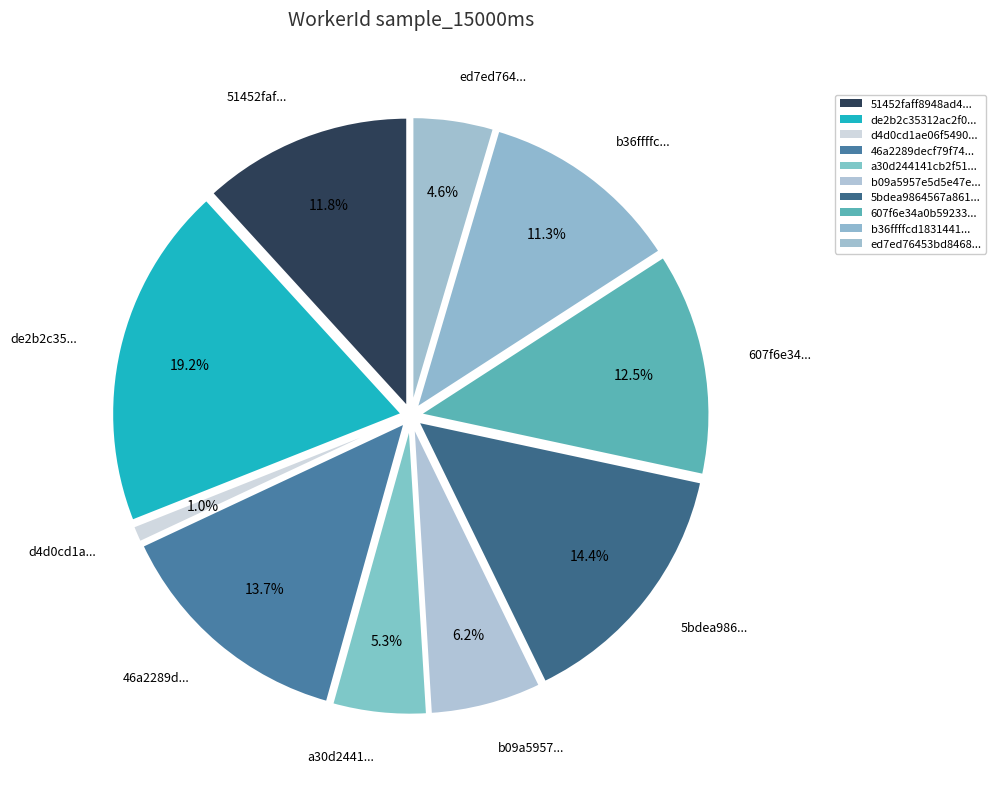

How many segments does this pie chart have?

10